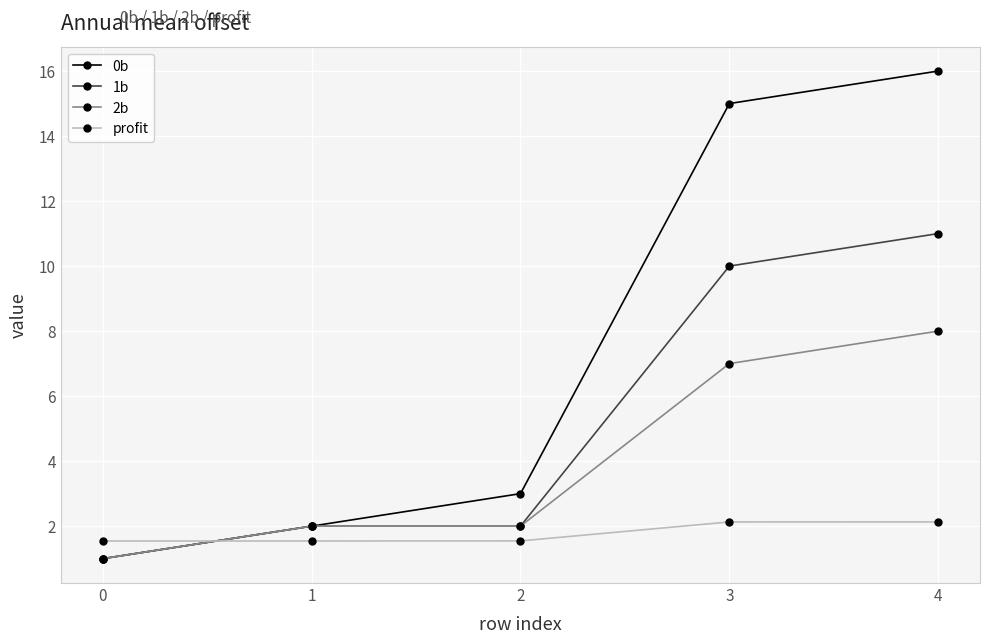

What is the difference between the maximum and second lowest values in the 2b series?

6.0